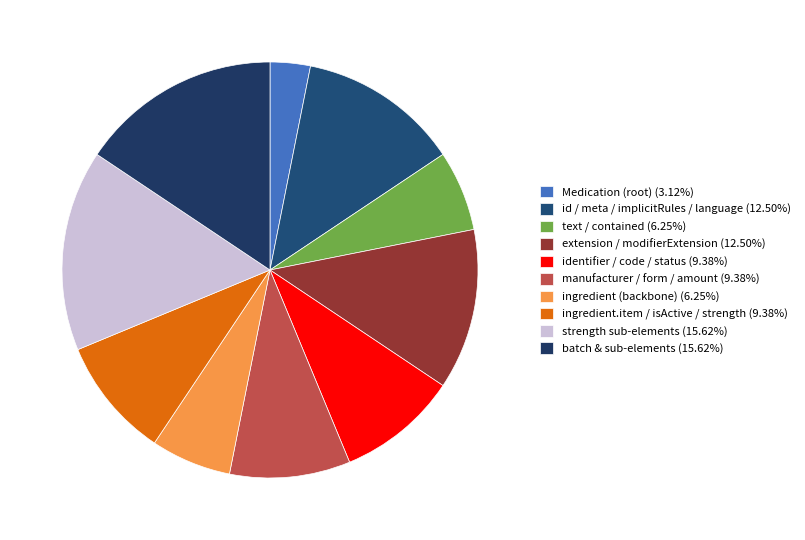

Count the number of slices in the pie.

10